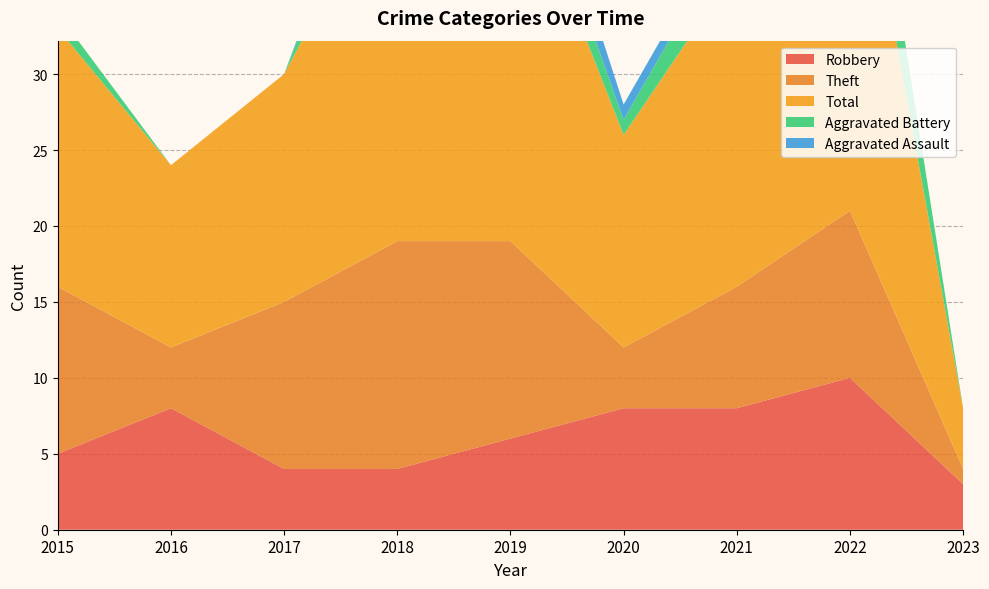

Reading right to left, list all the values displayed in this chart.

Robbery: 2023=3	2022=10	2021=8	2020=8	2019=6	2018=4	2017=4	2016=8	2015=5
Theft: 2023=1	2022=11	2021=8	2020=4	2019=13	2018=15	2017=11	2016=4	2015=11
Total: 2023=4	2022=28	2021=21	2020=14	2019=26	2018=25	2017=15	2016=12	2015=17
Aggravated Battery: 2023=0	2022=6	2021=3	2020=1	2019=3	2018=5	2017=0	2016=0	2015=1
Aggravated Assault: 2023=0	2022=0	2021=1	2020=1	2019=3	2018=1	2017=0	2016=0	2015=0